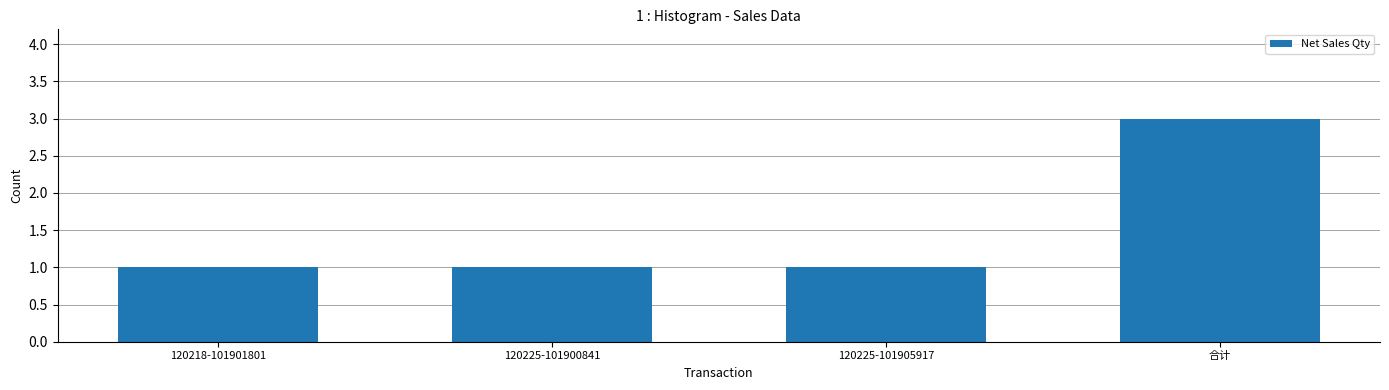

Reading right to left, list all the values displayed in this chart.

合计=3	120225-101905917=1	120225-101900841=1	120218-101901801=1